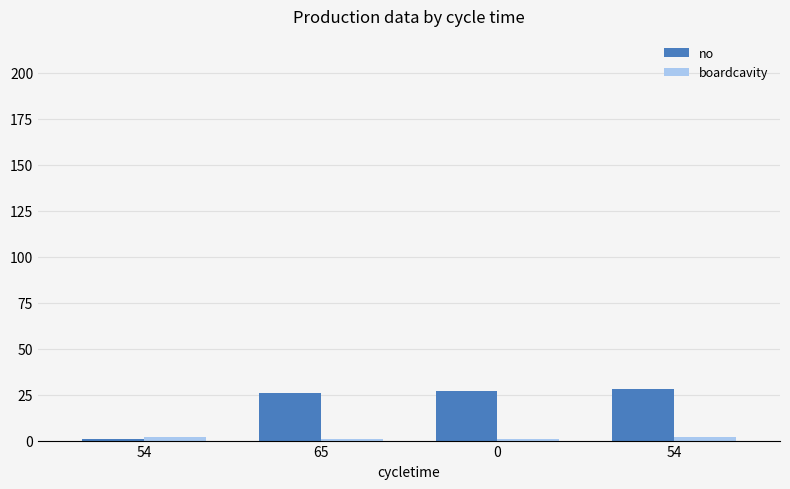

How many bars are there in each group?

2